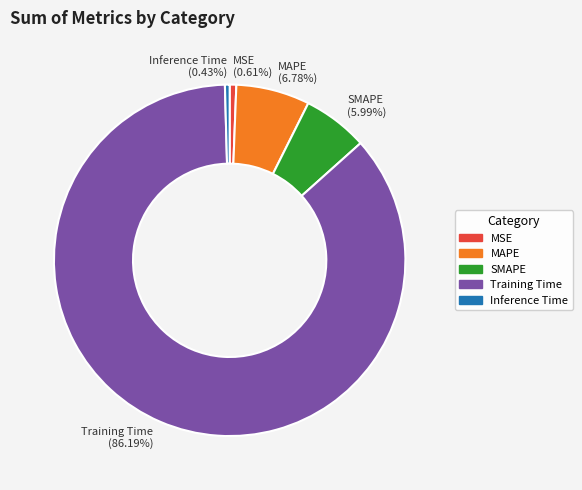

How many slices are in this pie chart?

5